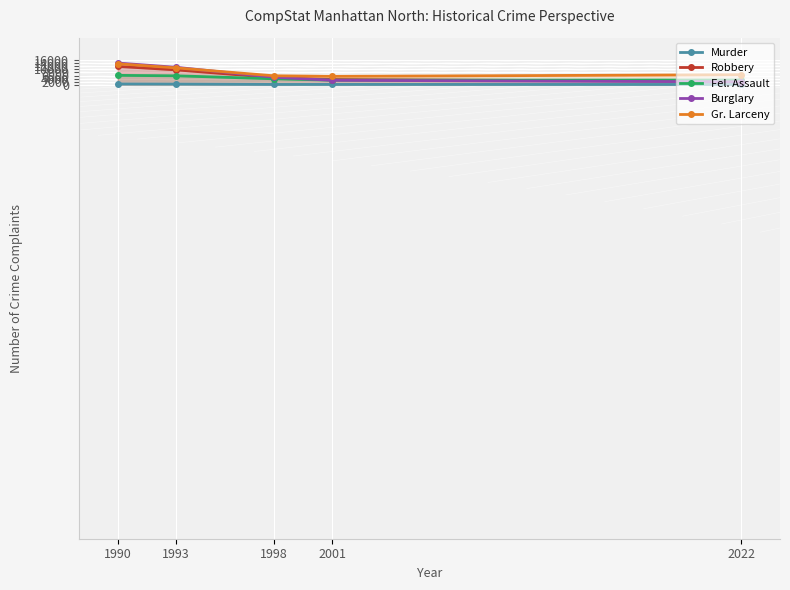

Between 2022 and 1990, which is larger?

1990